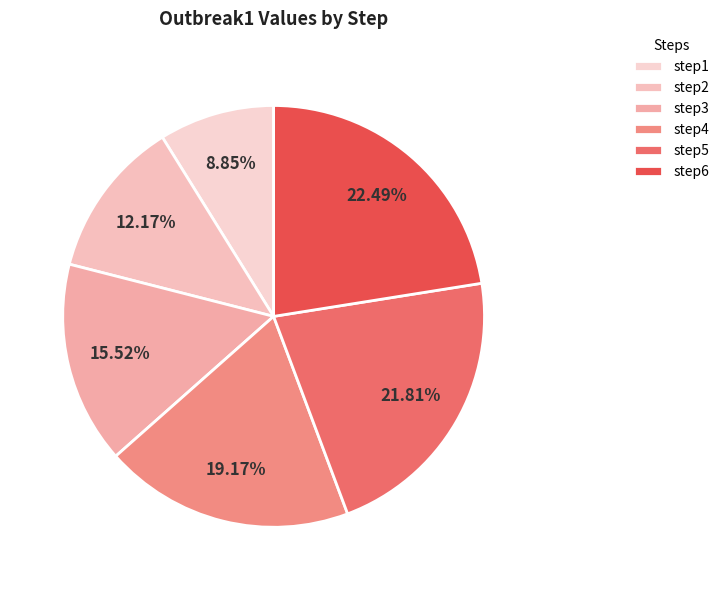

To the nearest percent, what is the combined percentage of step2 and step5?

34%